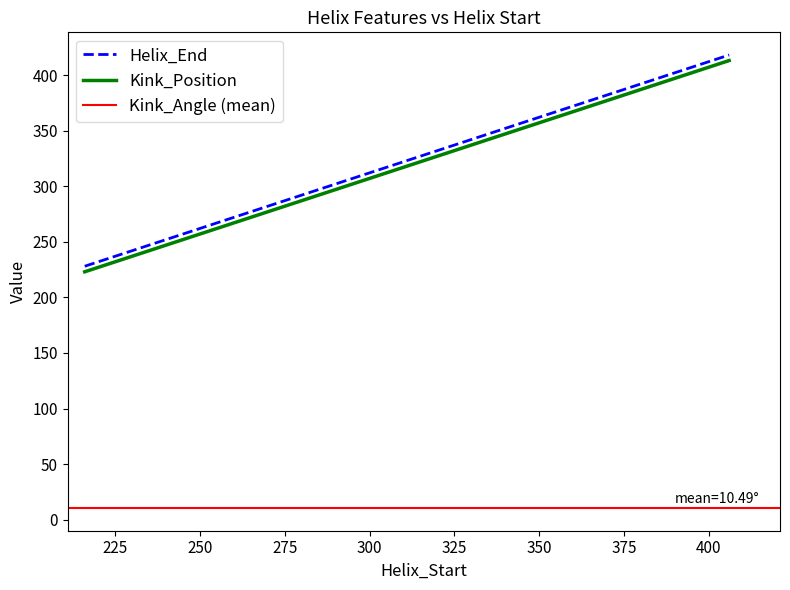

What is the difference between the highest and lowest values at 406?

5